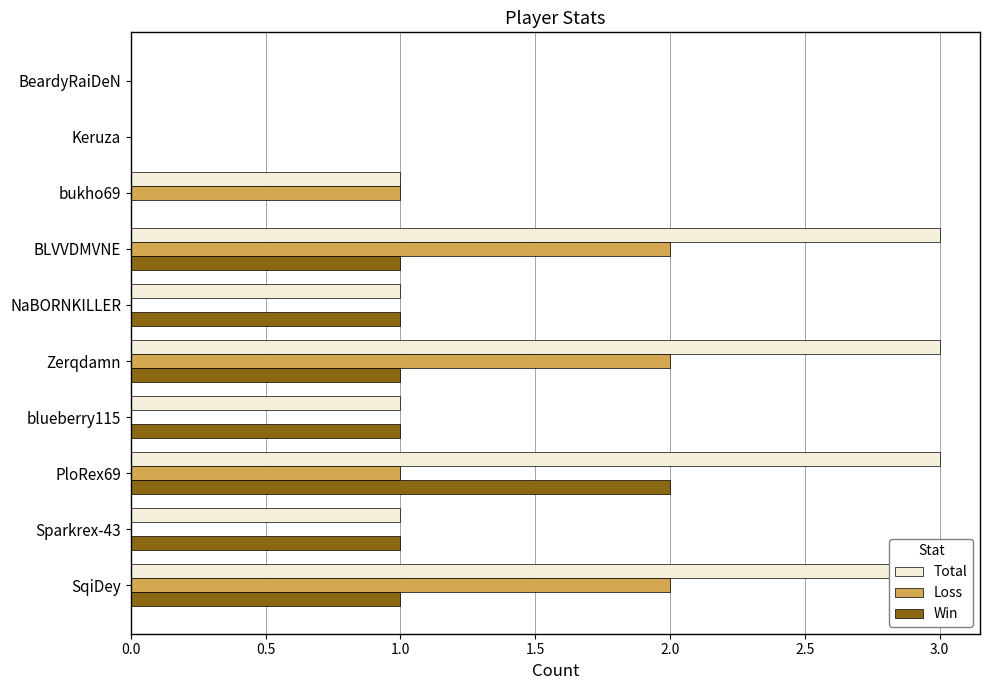

The value of Win at SqiDey is 0. True or false?

False